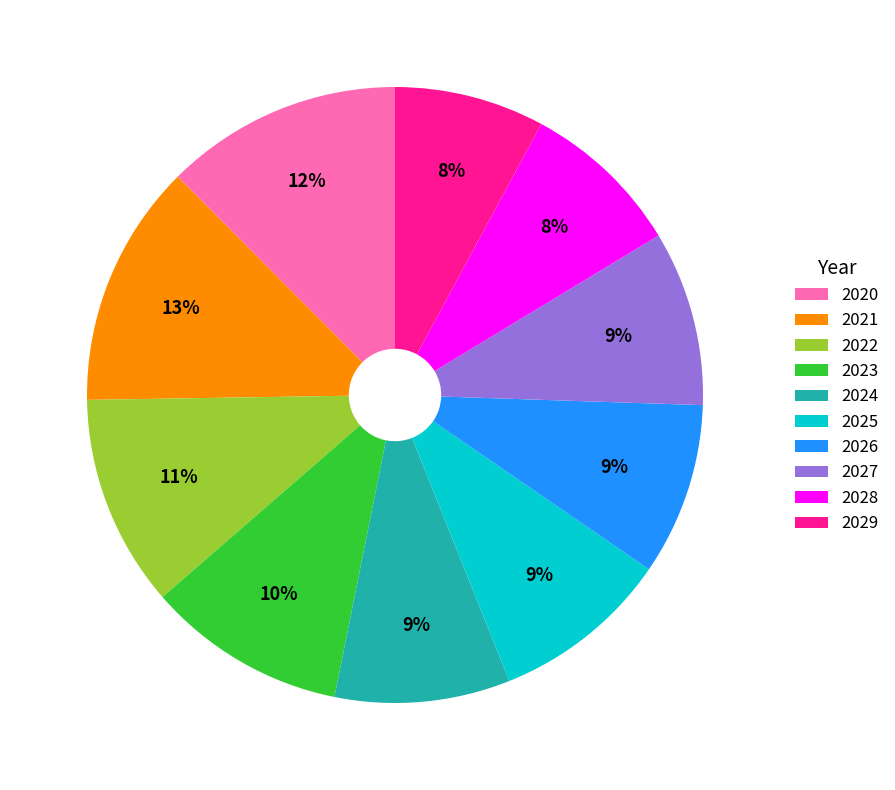

Is the sum of 2027 and 2026 greater than half?

No